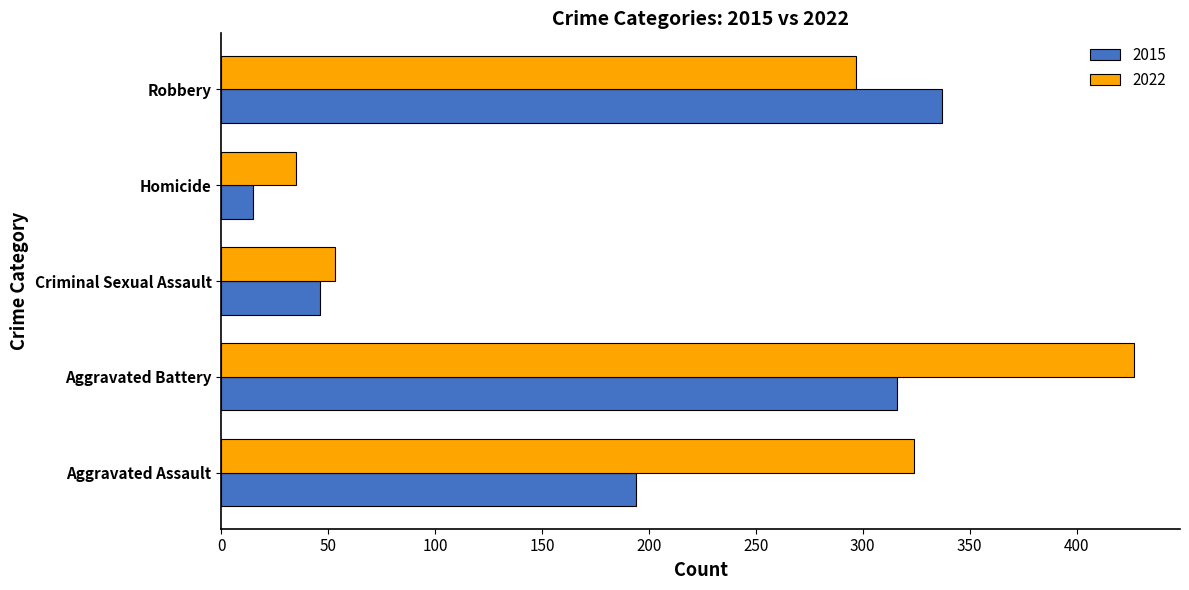

Rank the series at Aggravated Assault from lowest to highest value.

2015, 2022